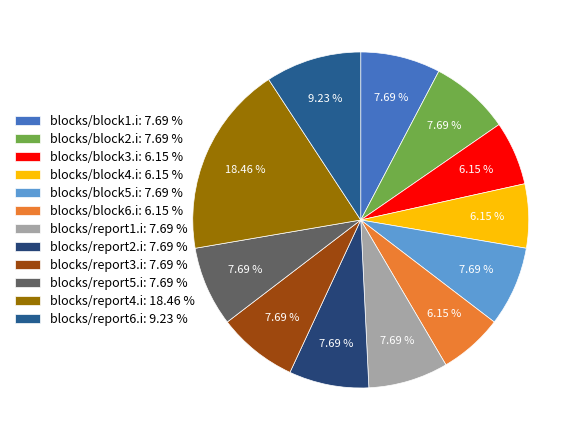

Combined, what portion of the pie is blocks/block3.i and blocks/report5.i?

13.8%